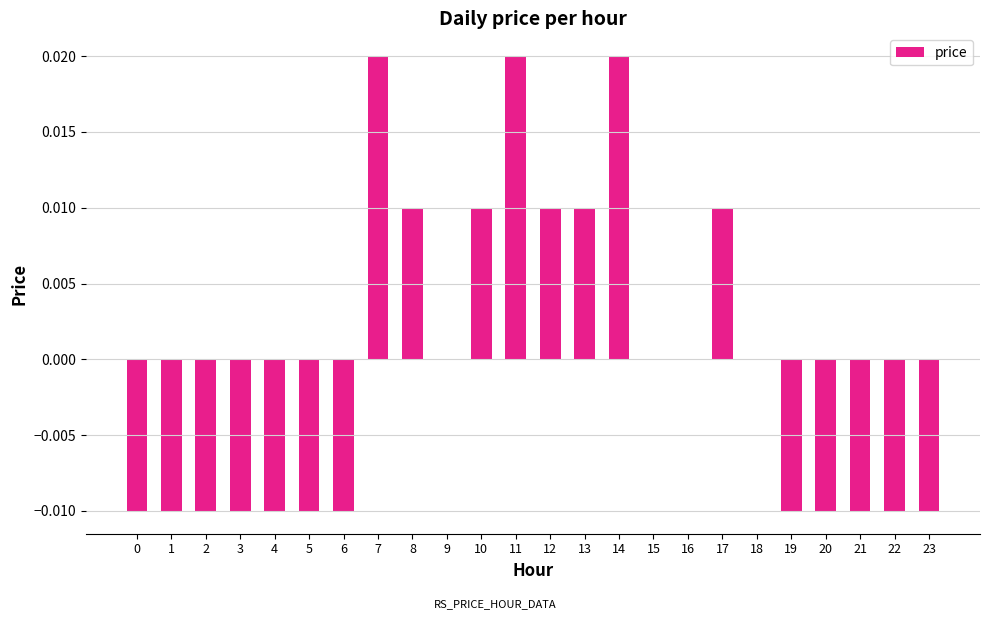

Between 16 and 0, which is larger?

16